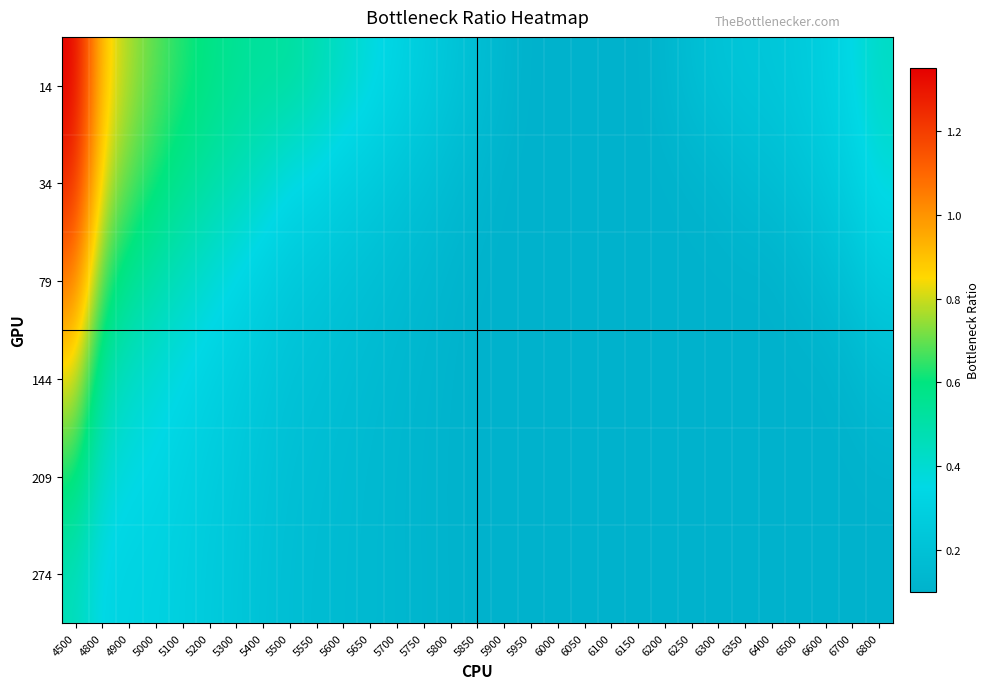

Which label corresponds to the smallest value in the chart?

5950